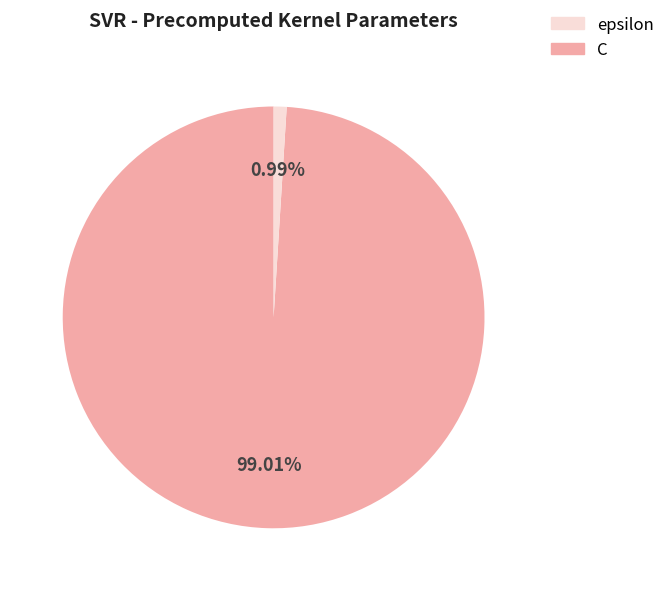

Count the number of slices in the pie.

2